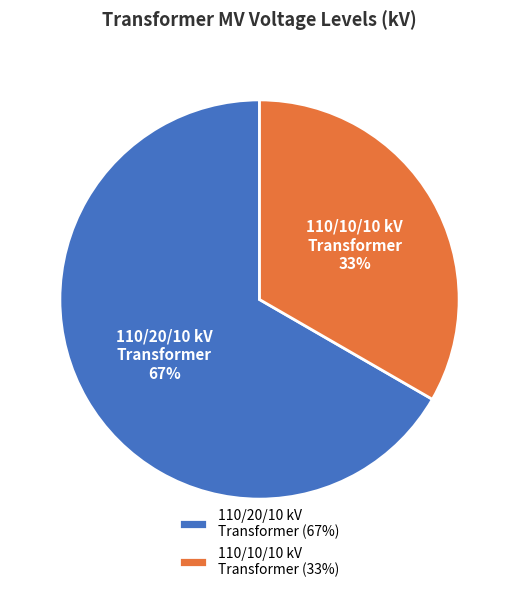

What percentage is the 110/20/10 kV Transformer slice, to the nearest percent?

67%